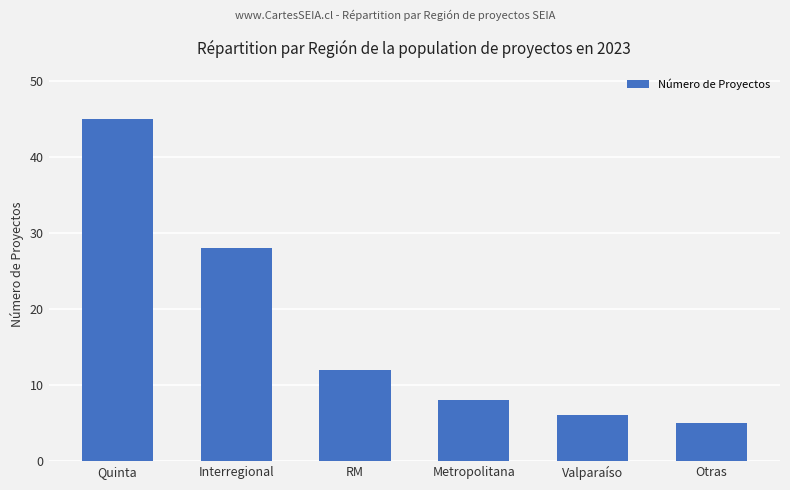

Where is the data nearest to the value 25?

Interregional